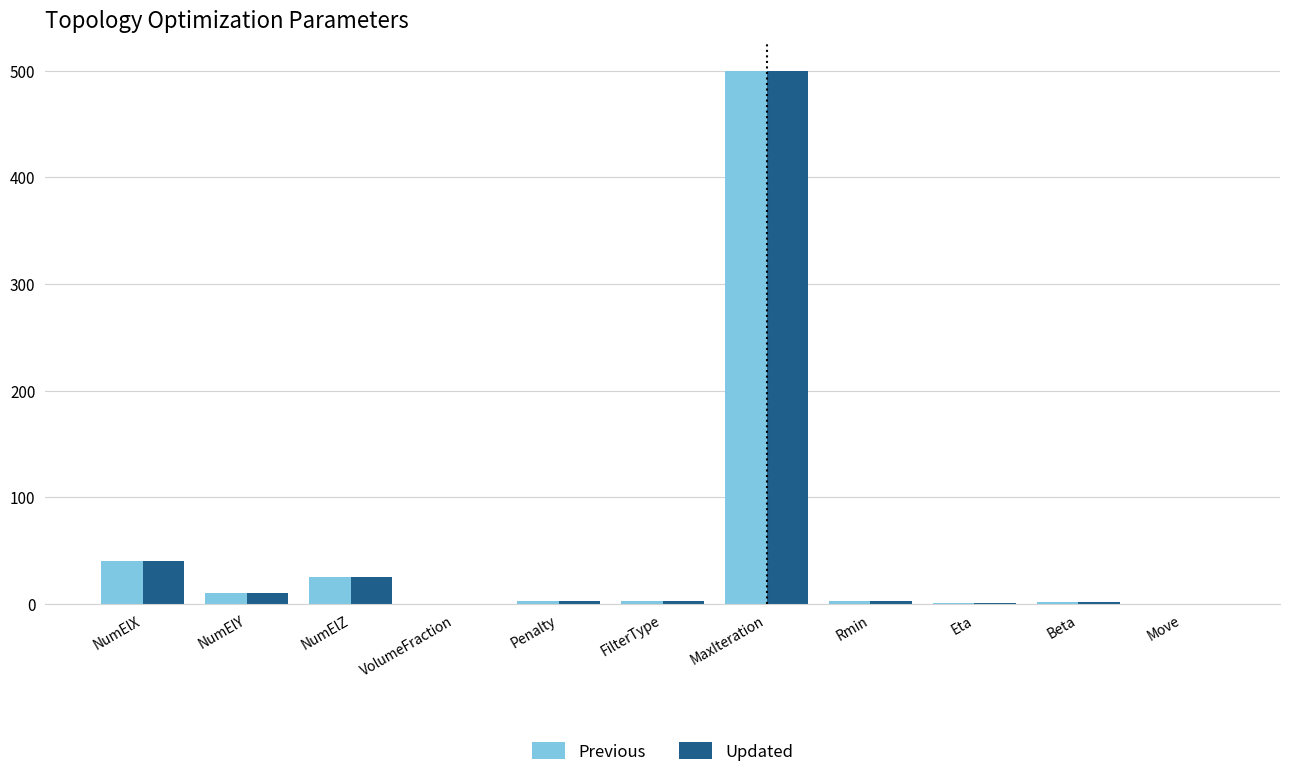

The Updated series shows 500.0 at MaxIteration. True or false?

True